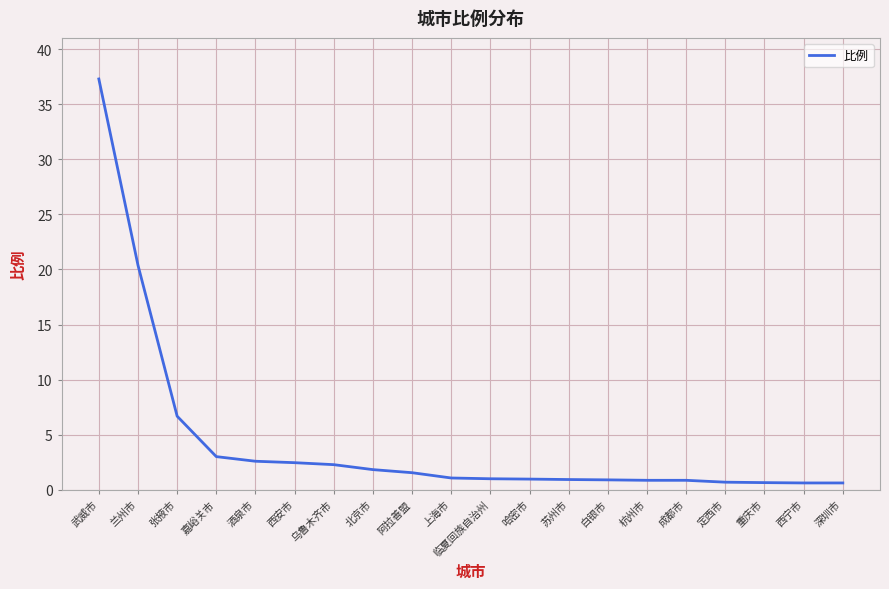

Approximately how many times larger is the value at 北京市 compared to 临夏回族自治州?

1.8